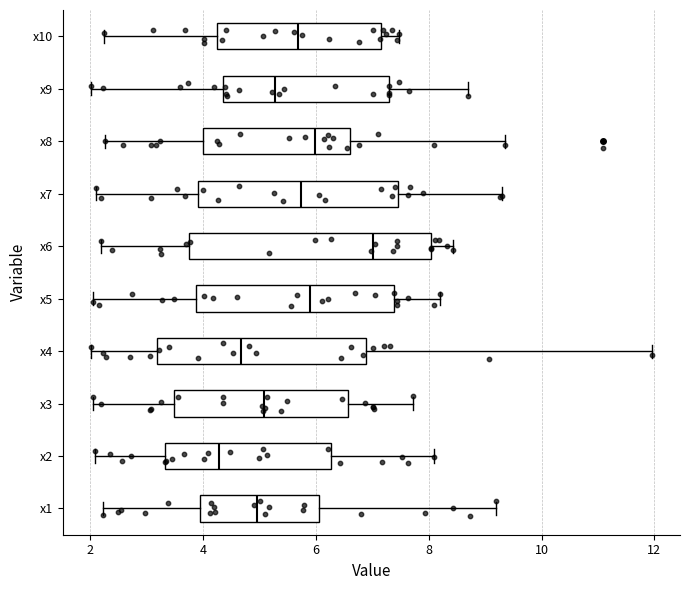

Comparing the boxes themselves (not the whiskers), which one is the widest?

x6